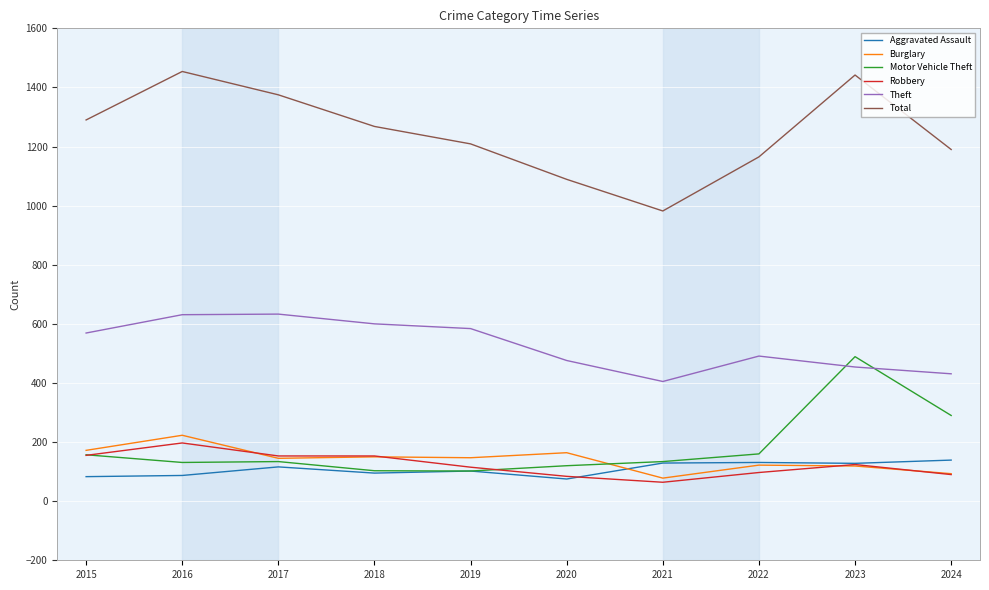

Which series has the largest total across all categories?

Total